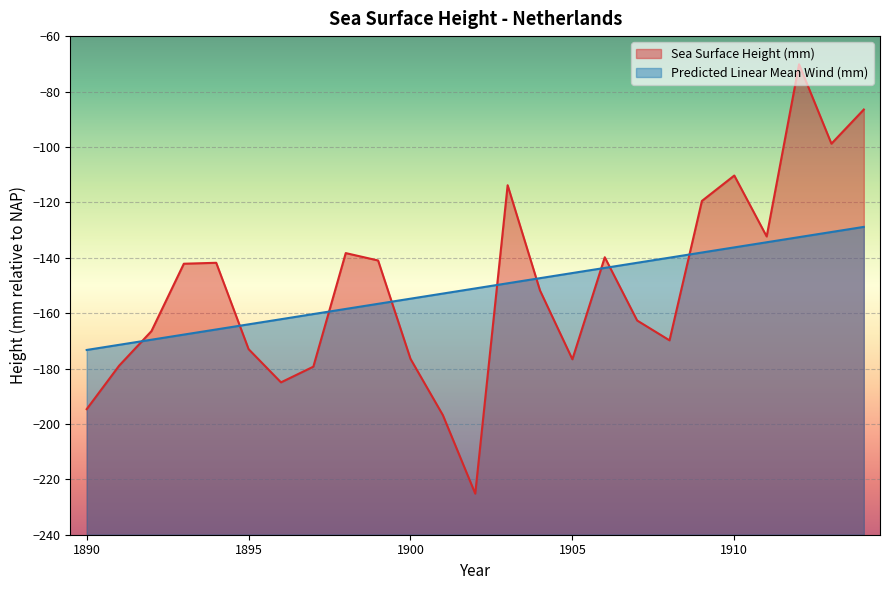

How many categories are shown in the chart?

25